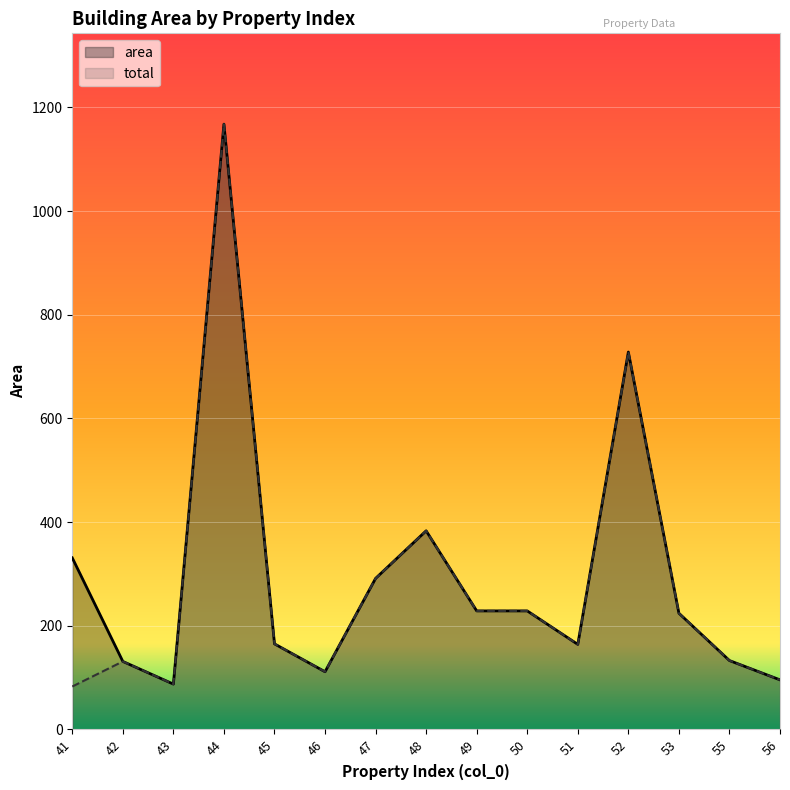

True or false: area and total intersect in this chart.

False